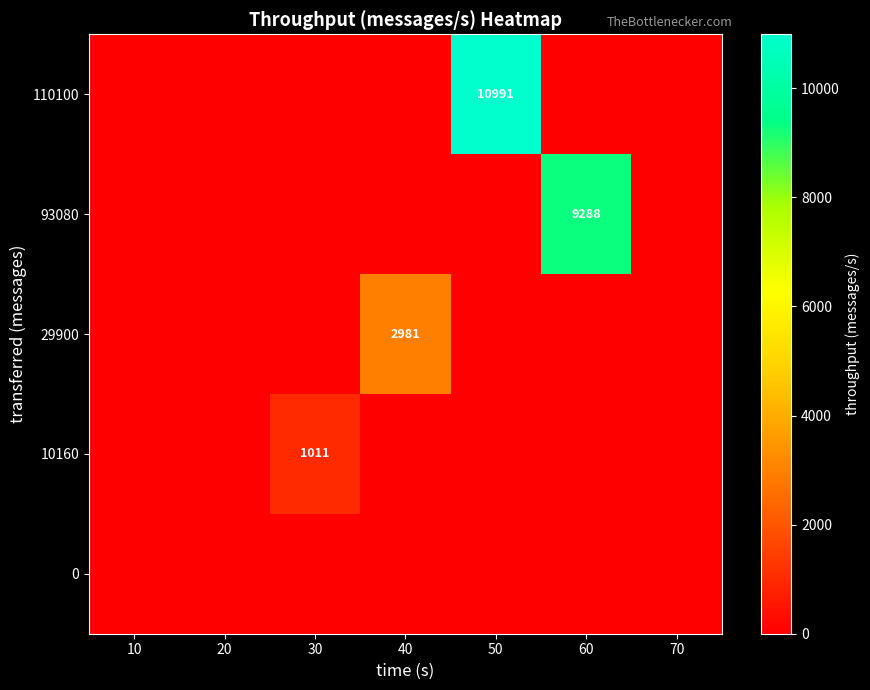

The value of 110100 at 50 is 10991. True or false?

True